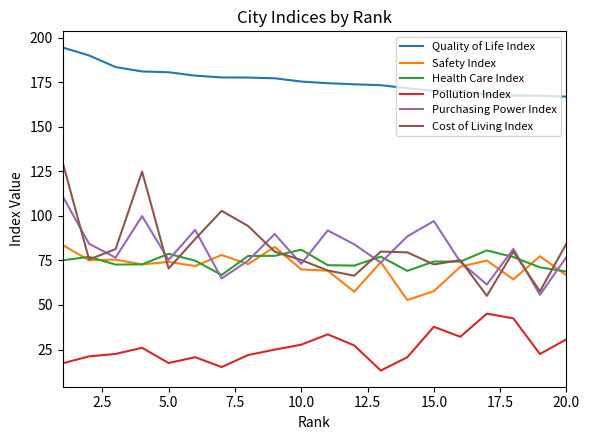

Which series has the largest total across all categories?

Quality of Life Index